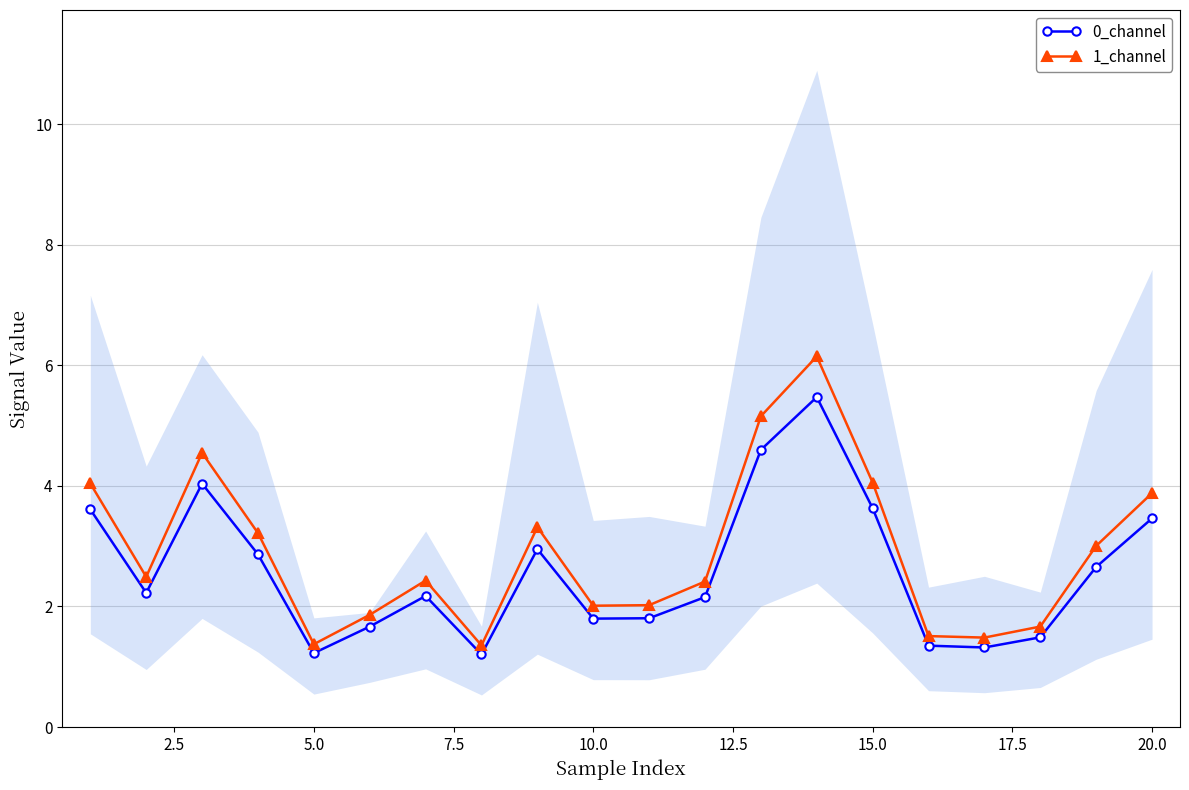

What is the value of the 0_channel point at the 16th from the left?

1.4